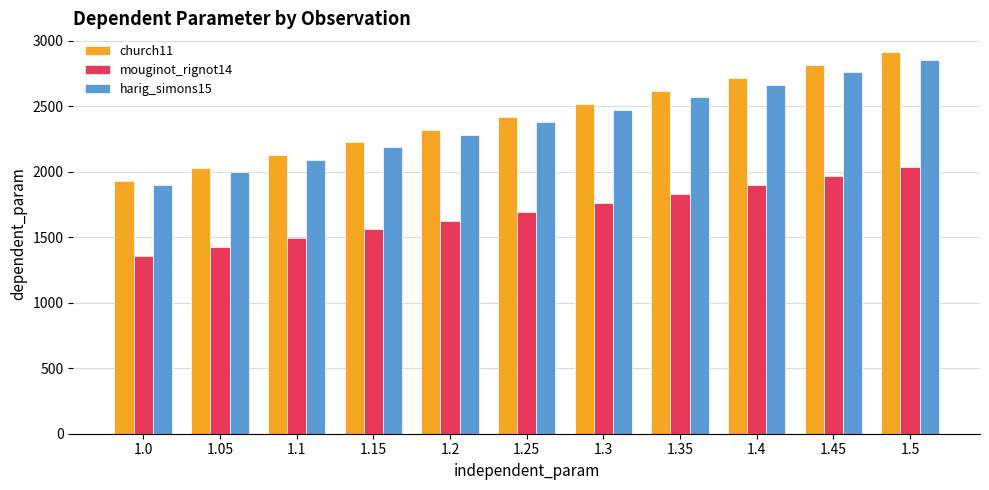

Reading right to left, list all the values displayed in this chart.

church11: 2910.1	2811.9	2713.7	2615.5	2517.2	2419.0	2320.8	2222.6	2124.4	2026.2	1927.9
mouginot_rignot14: 2034.8	1966.7	1898.7	1830.7	1762.7	1694.6	1626.6	1558.6	1490.5	1422.5	1354.5
harig_simons15: 2854.5	2759.0	2663.5	2568.1	2472.6	2377.1	2281.7	2186.2	2090.7	1995.2	1899.8